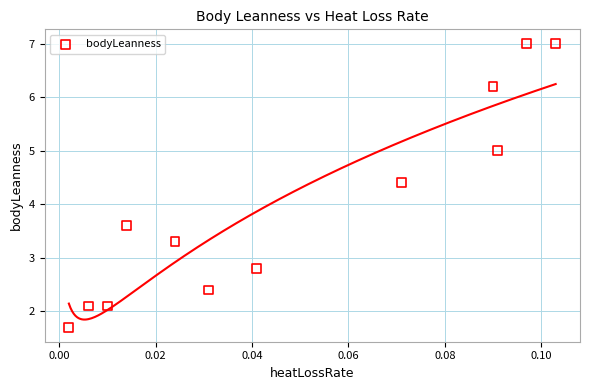

What is the average Y value?

4.0